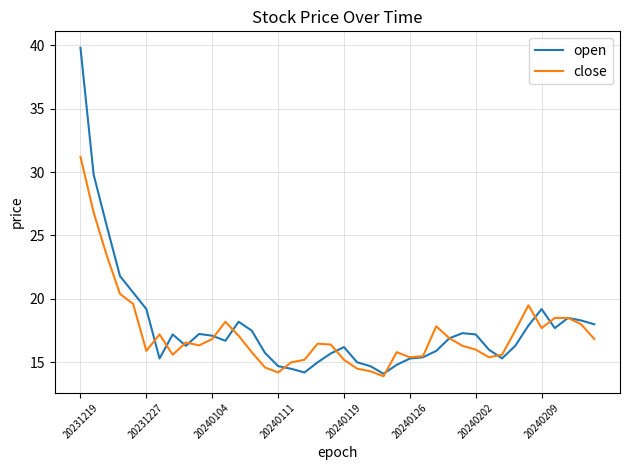

Is this an area chart (filled region under the line)?

No